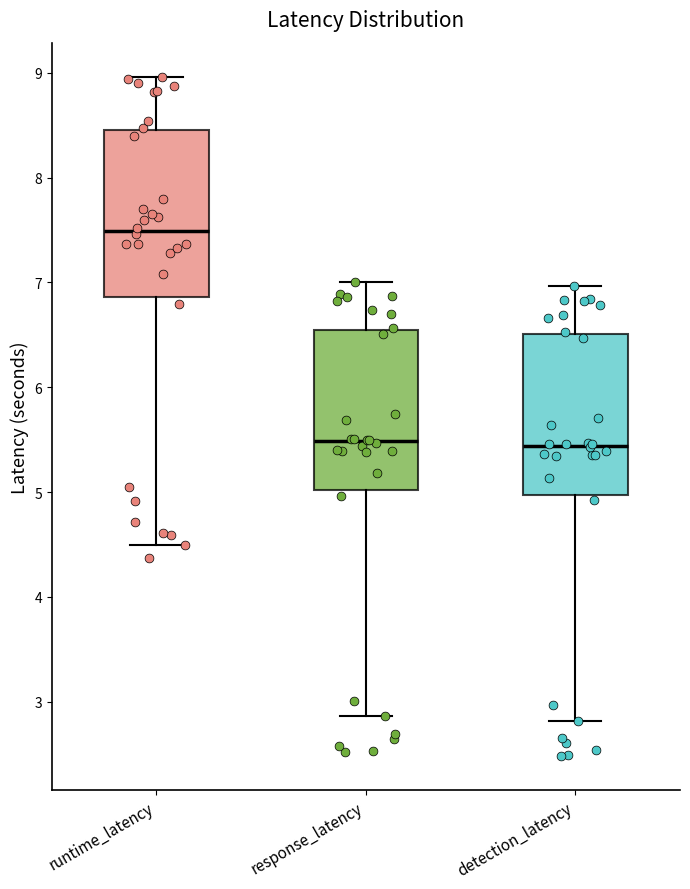

Where is the lower edge of the box for response_latency on the y-axis? The values are not printed on the chart, so give them approximately, as read against the axis.

5.0